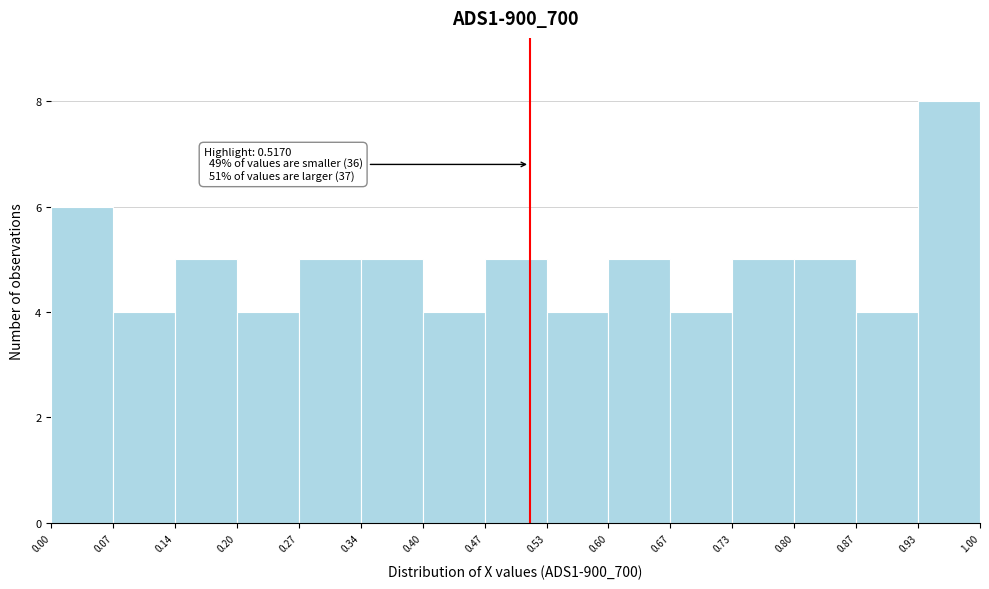

Over which range of the x-axis is the bar tallest?

0.93 to 1.00